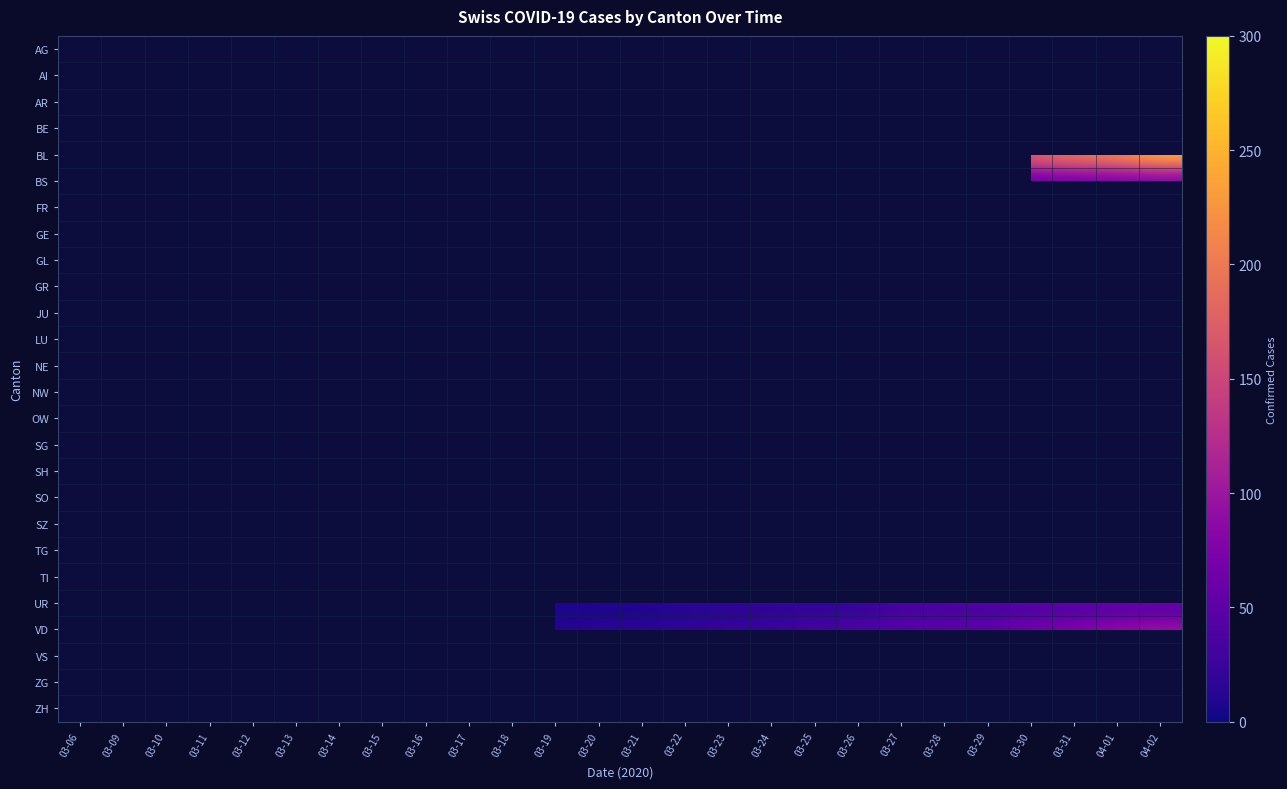

Which series changed the most between 03-17 and 04-02?

BL